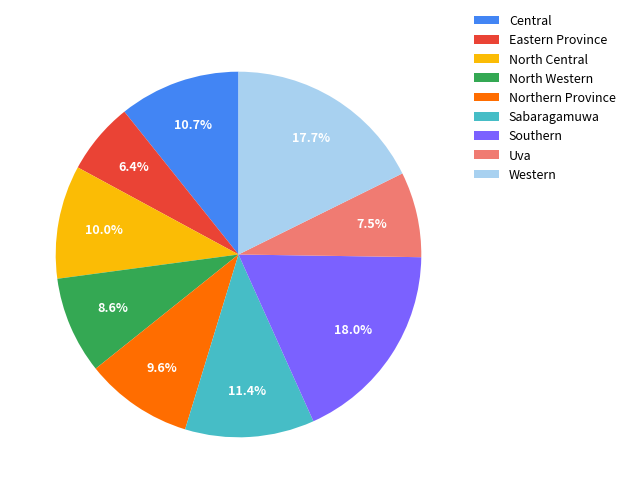

To the nearest percent, what is the combined percentage of Northern Province and Sabaragamuwa?

21%